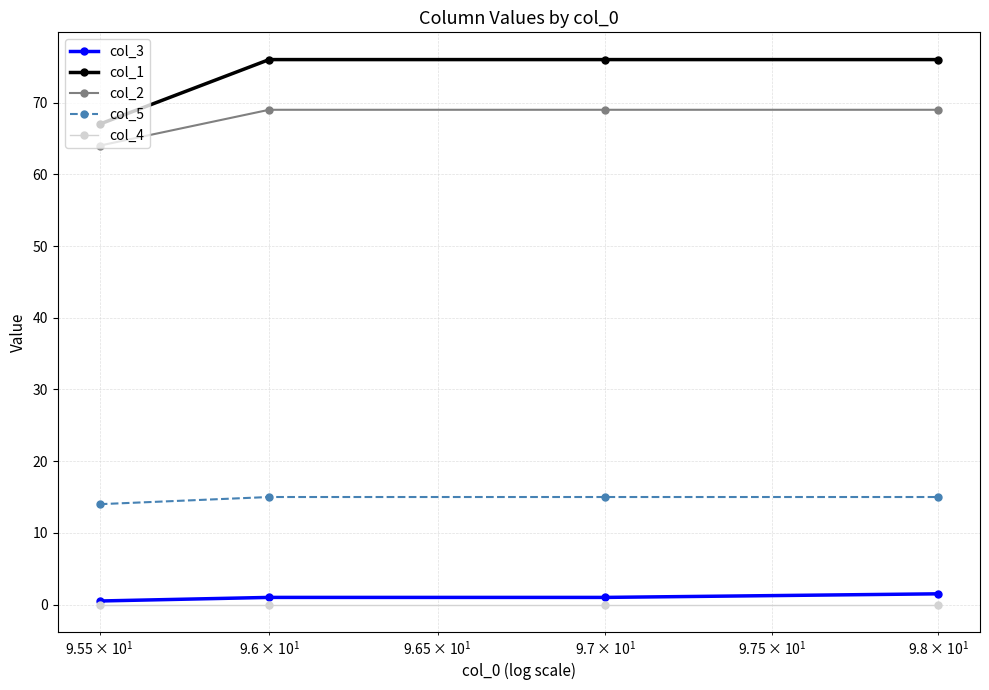

How many lines are shown in the chart?

5